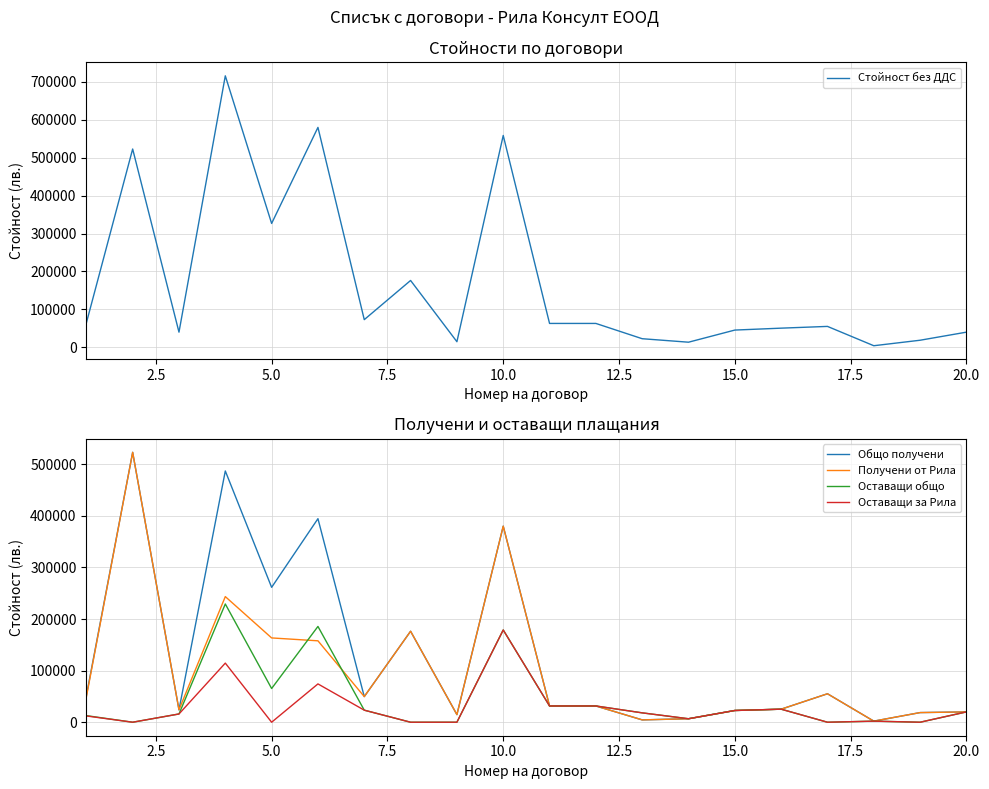

How many data points in Оставащи общо are less than 20000?

10